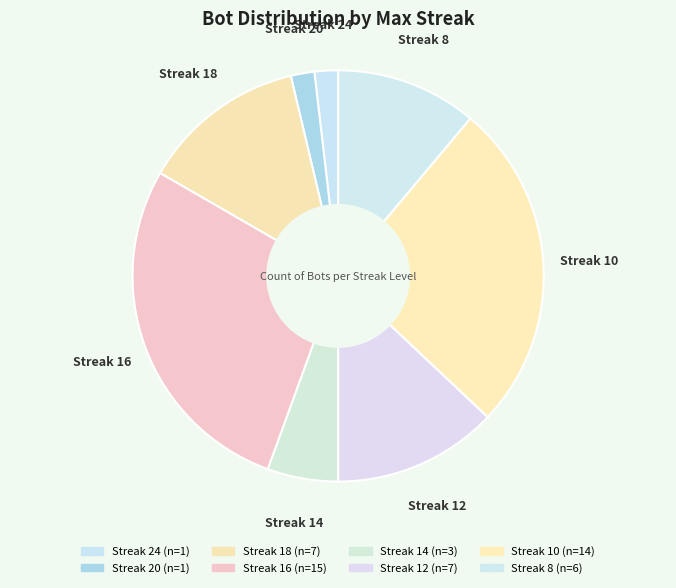

Approximately how many times larger is the value at Streak 18 compared to Streak 10?

0.5